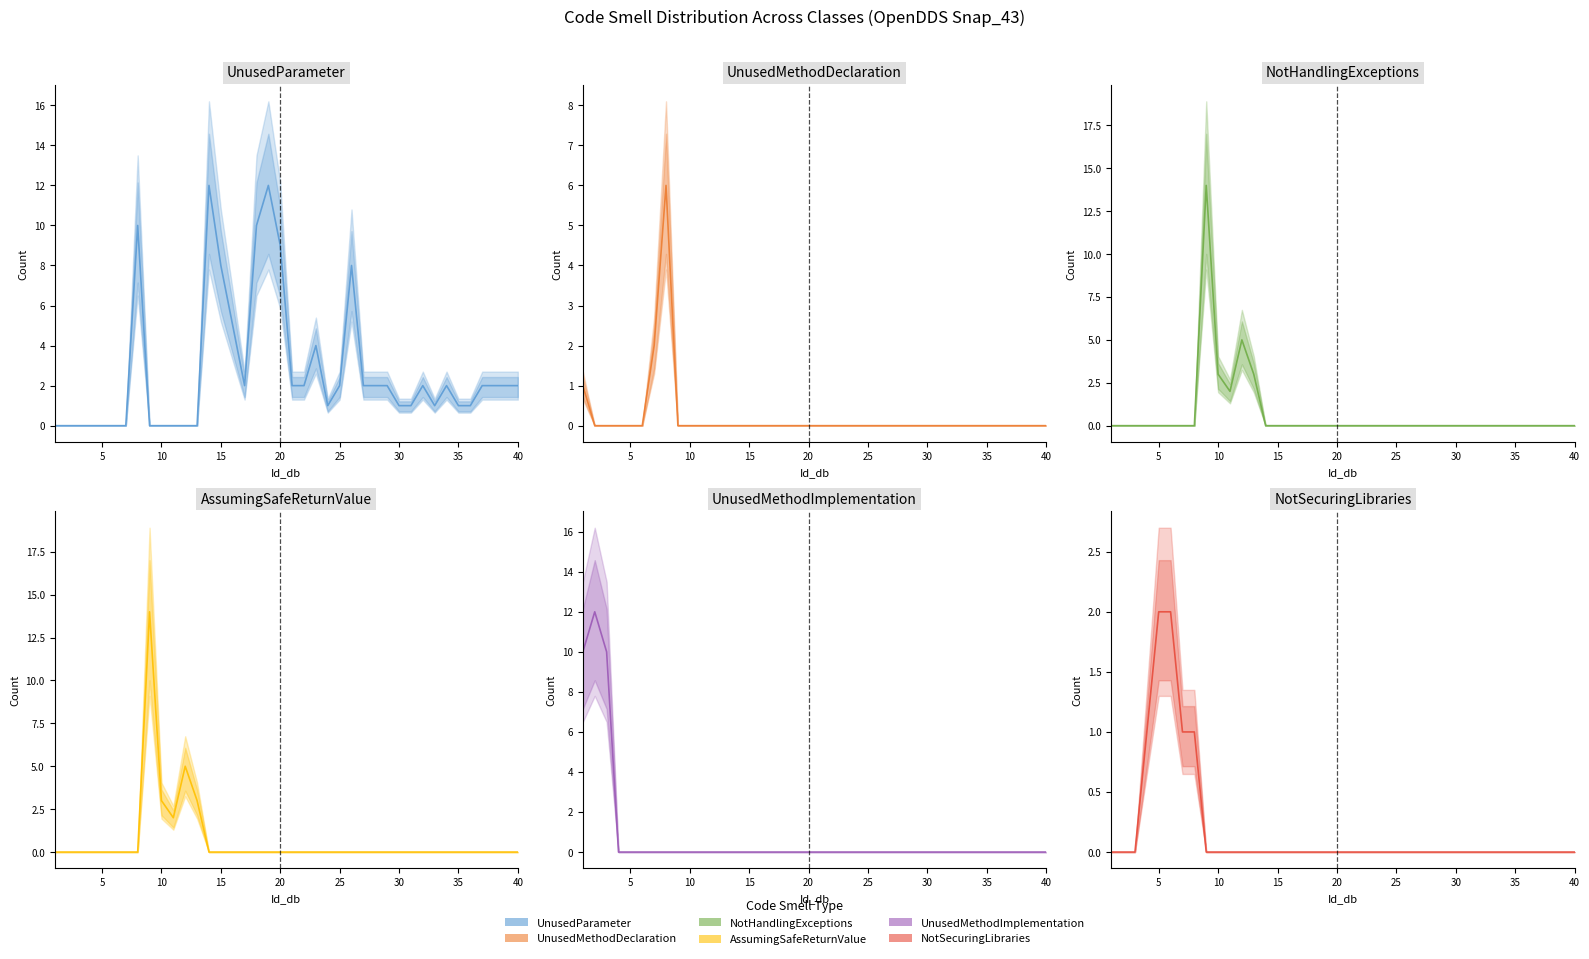

True or false: NotSecuringLibraries and UnusedMethodImplementation cross at least once.

True